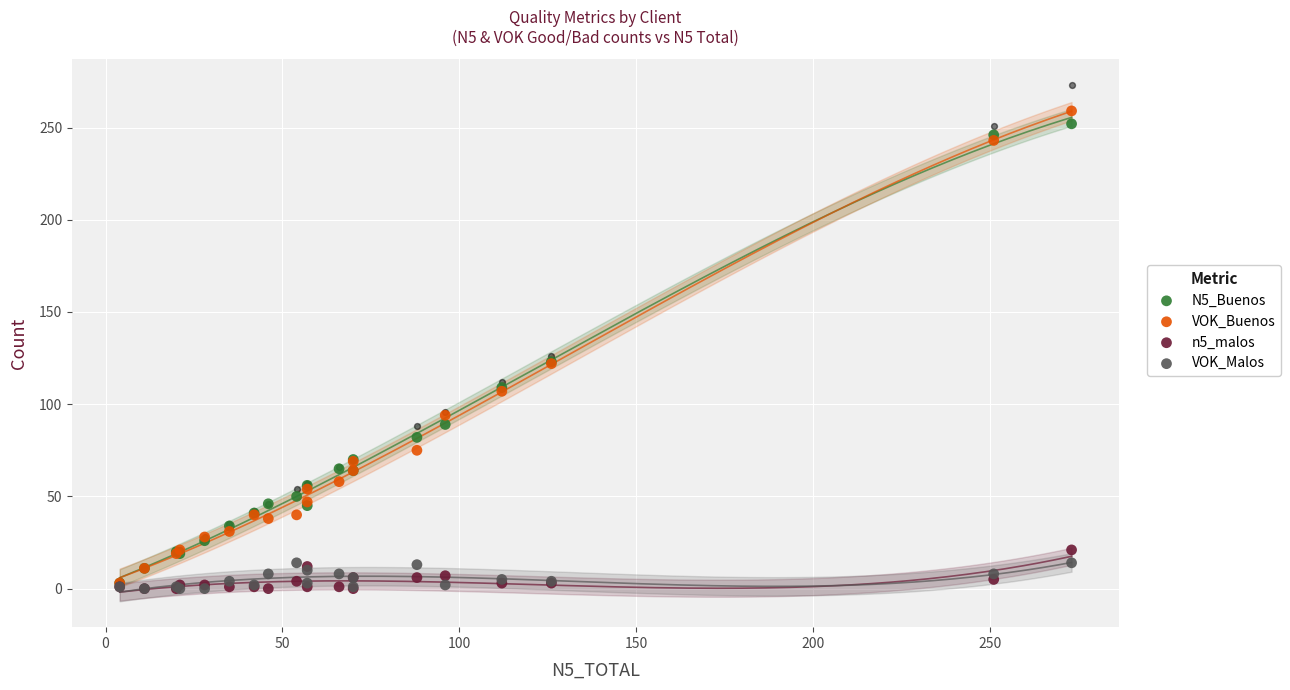

Is the value of n5_malos at 12 greater than the value of VOK_Buenos at 14?

No